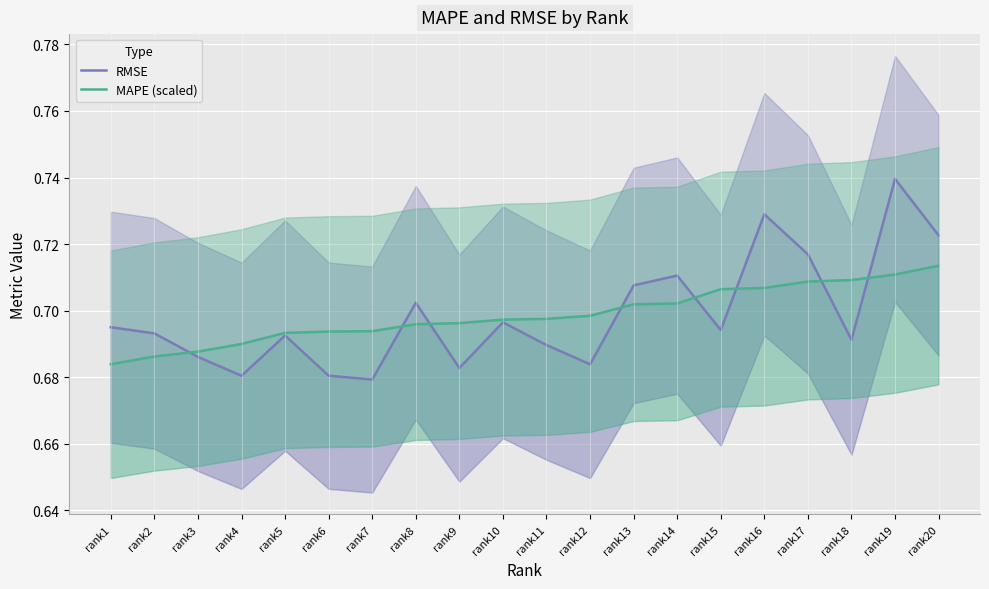

What is the sum of the MAPE (scaled) values at rank9 and rank13?

1.4